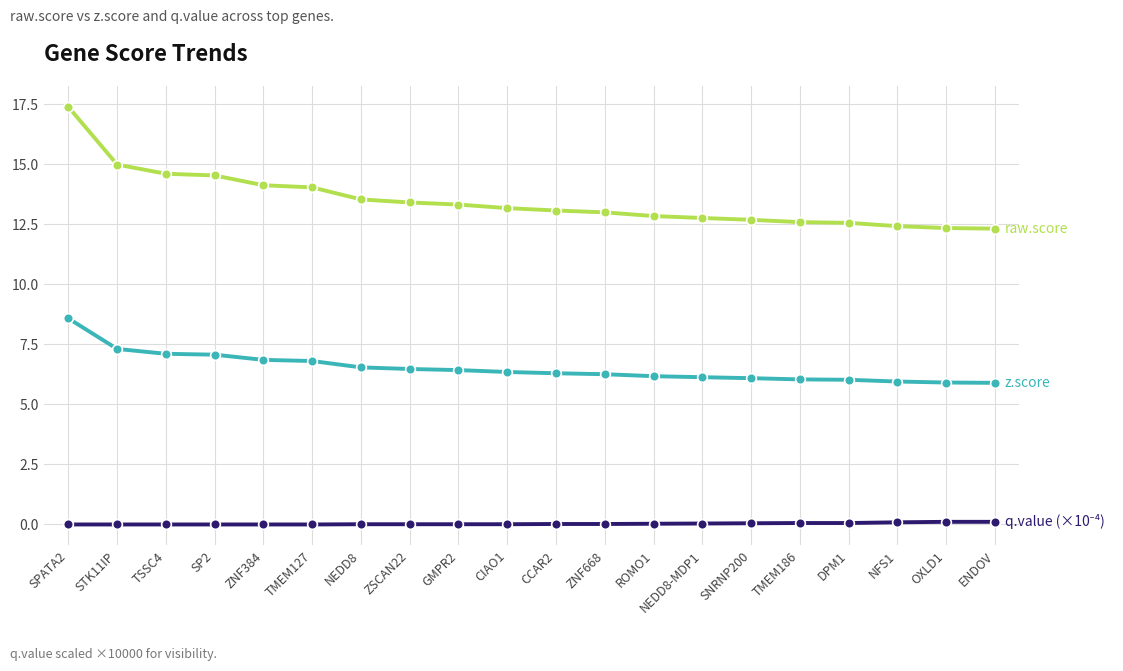

At which category is the sum across all series the highest?

SPATA2